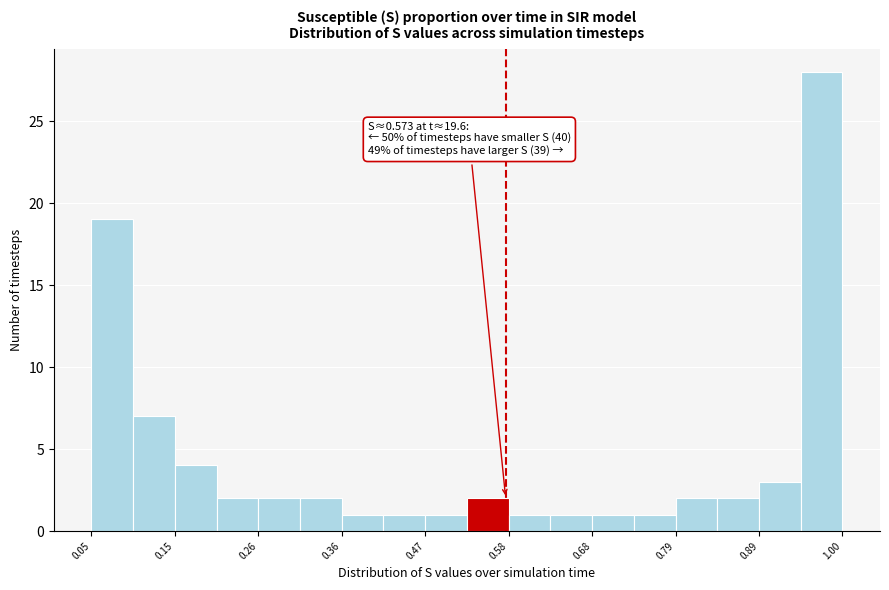

Read against the x-axis, roughly where is the centre of the tallest bar?

0.98